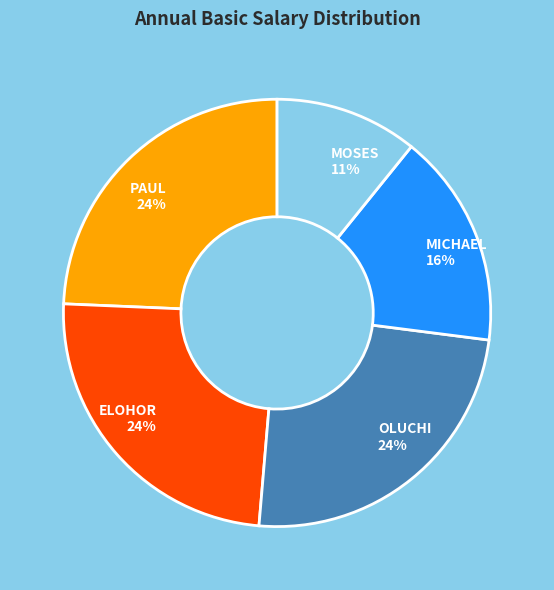

What percentage is the MICHAEL slice, to the nearest percent?

16%